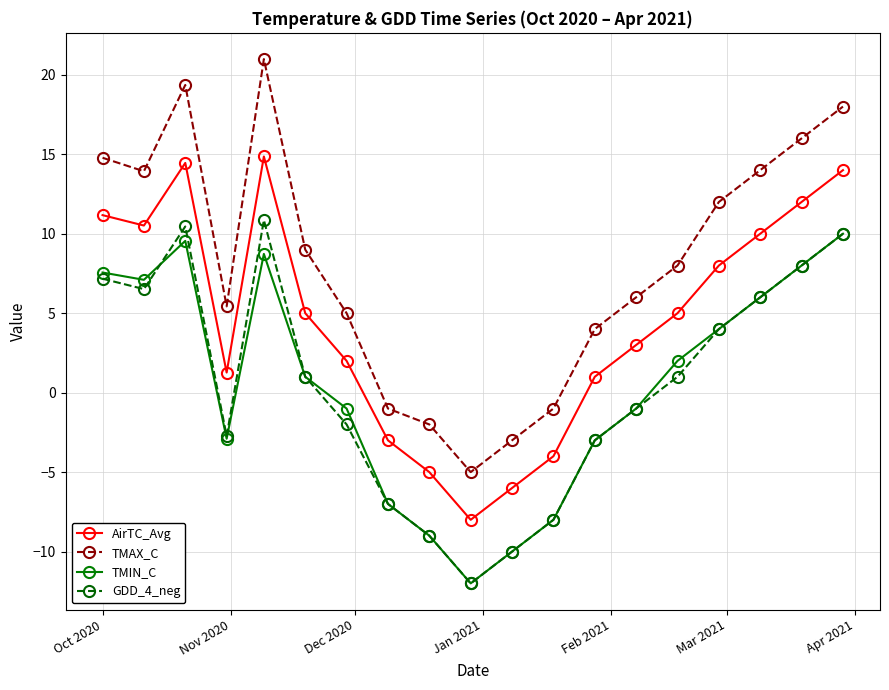

Rank the series by their maximum value, from lowest to highest.

TMIN_C, GDD_4_neg, AirTC_Avg, TMAX_C